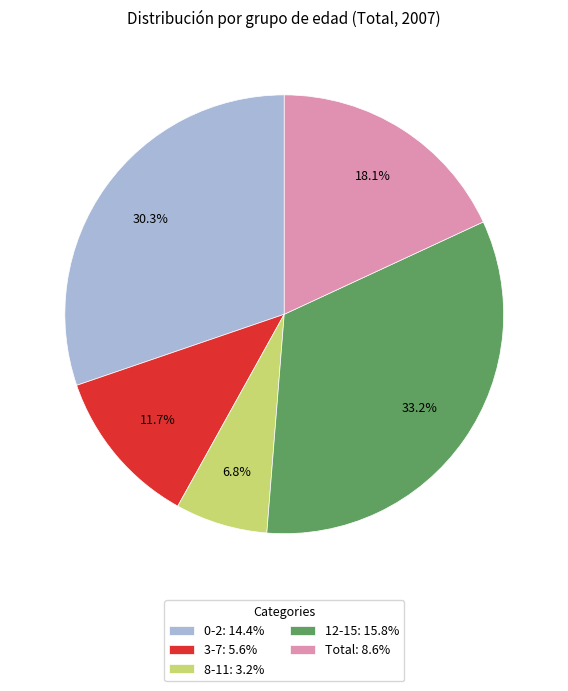

To the nearest percent, what percentage of the pie is 0-2?

30%